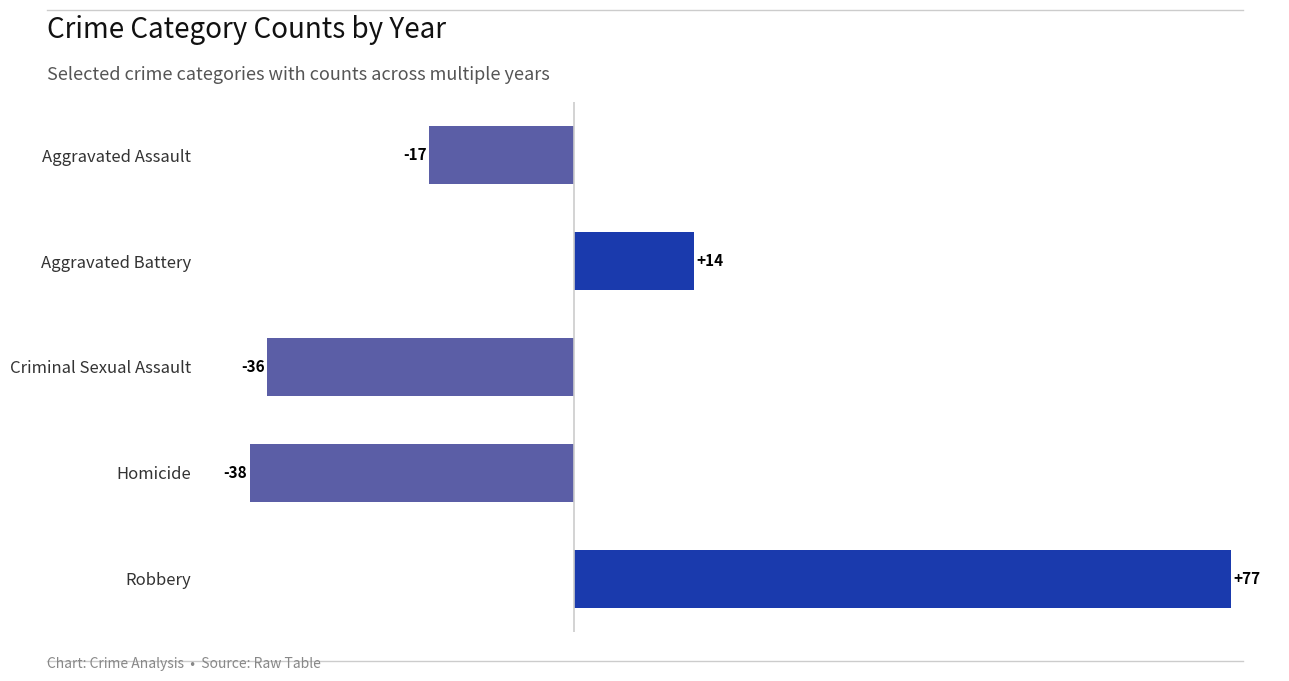

What is the difference between the second highest and minimum values?

52